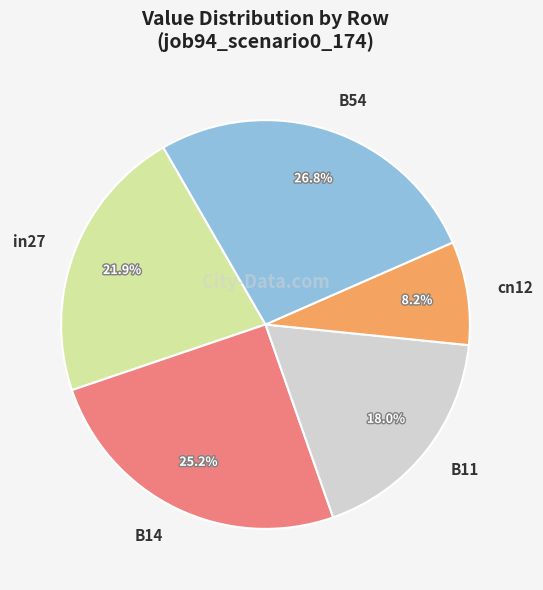

How many segments does this pie chart have?

5